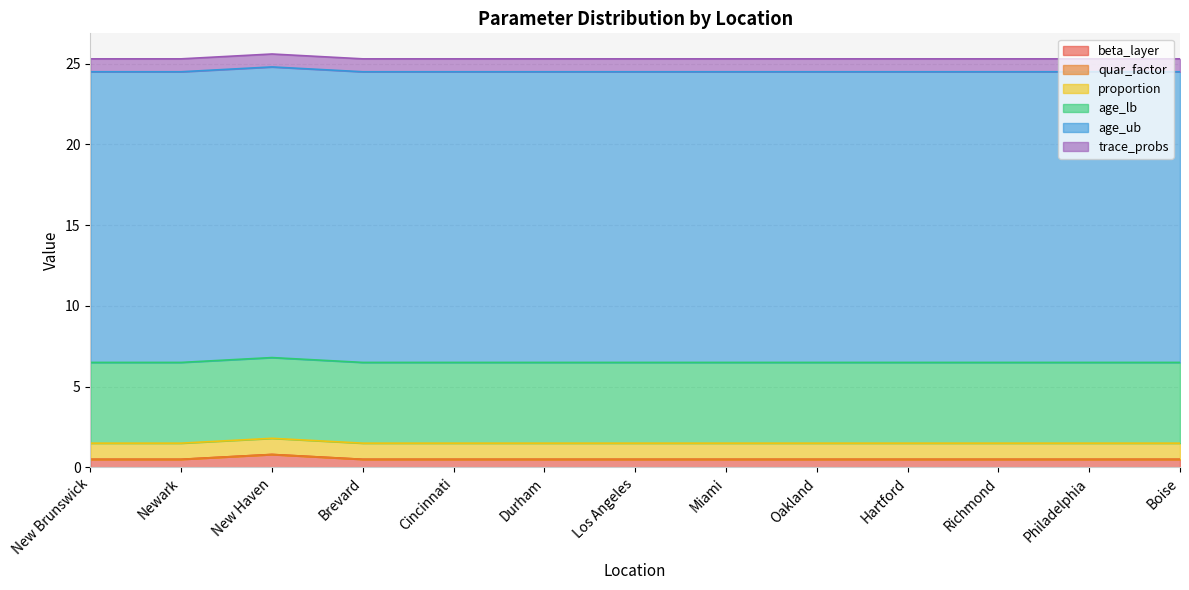

What is the sum of all beta_layer values?

6.8